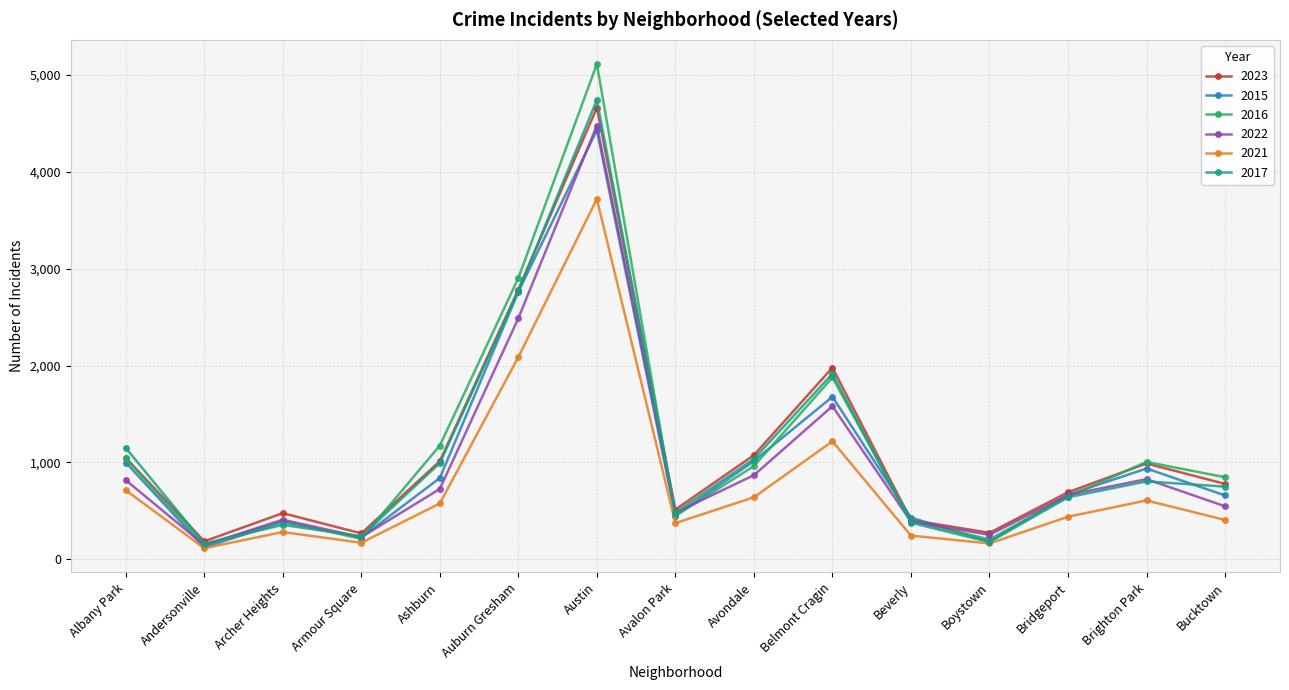

Which series ends up on top after the final intersection of 2017 and 2015?

2017